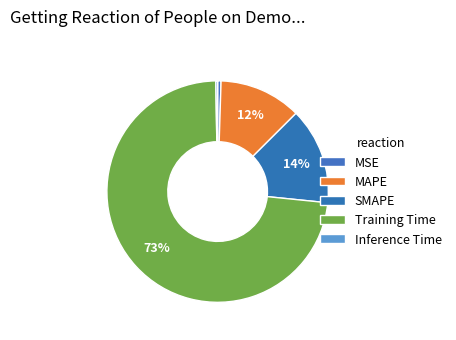

How many slices are in this pie chart?

5